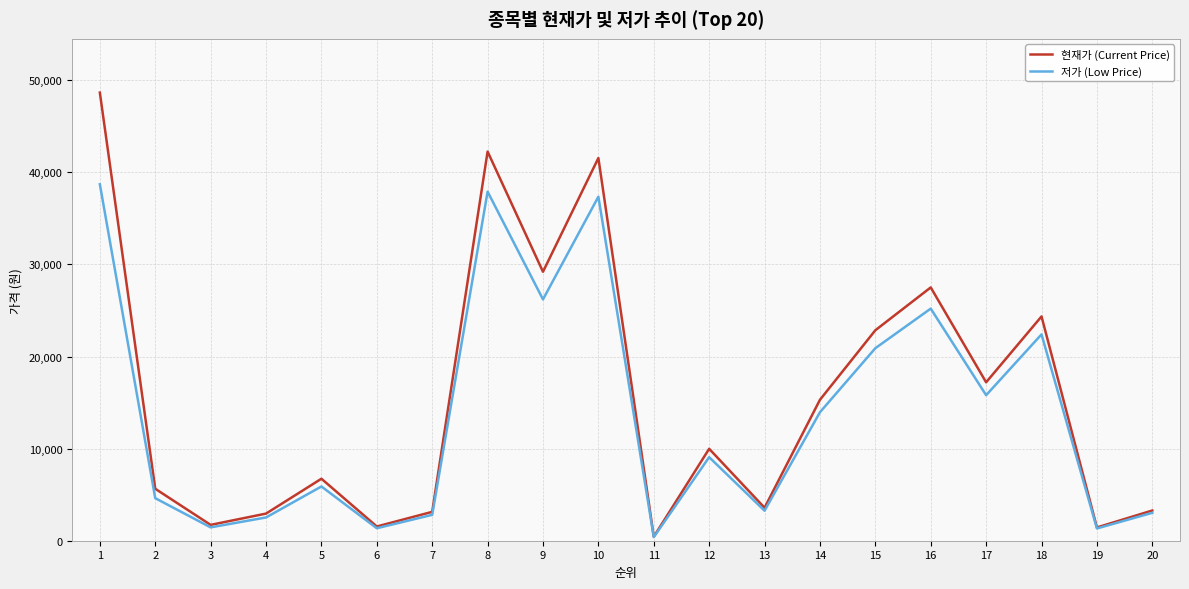

Rank the series by their maximum value, from highest to lowest.

현재가 (Current Price), 저가 (Low Price)